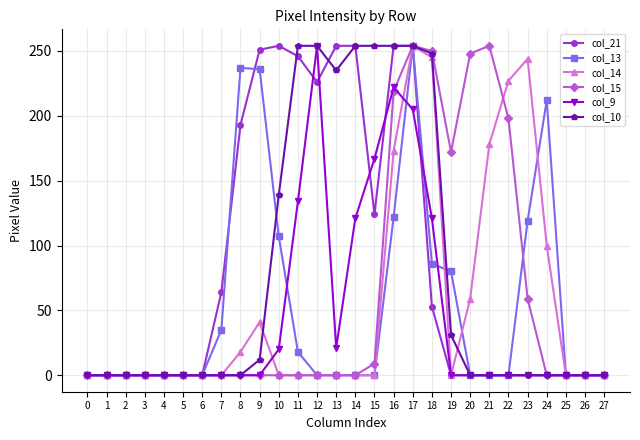

Where is col_15 nearest to the value 127?

19